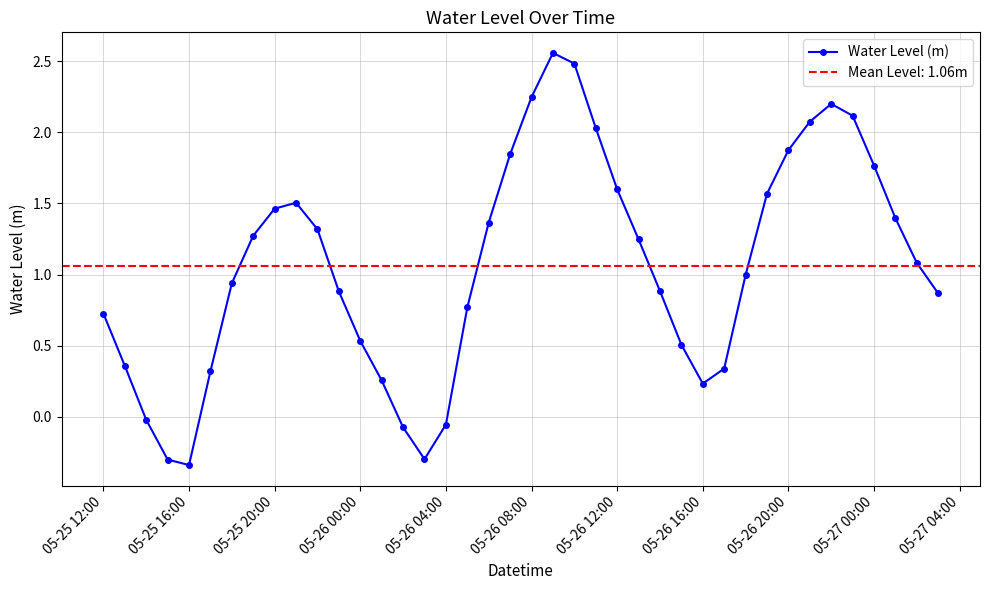

How many interior local peaks does the Water Level (m) series have?

3